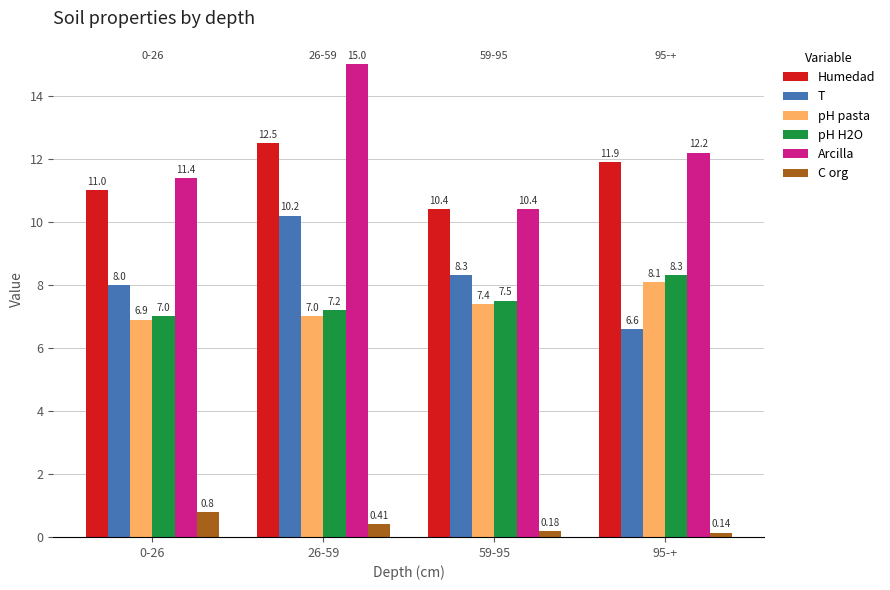

Which series changed the most between 0-26 and 59-95?

Arcilla